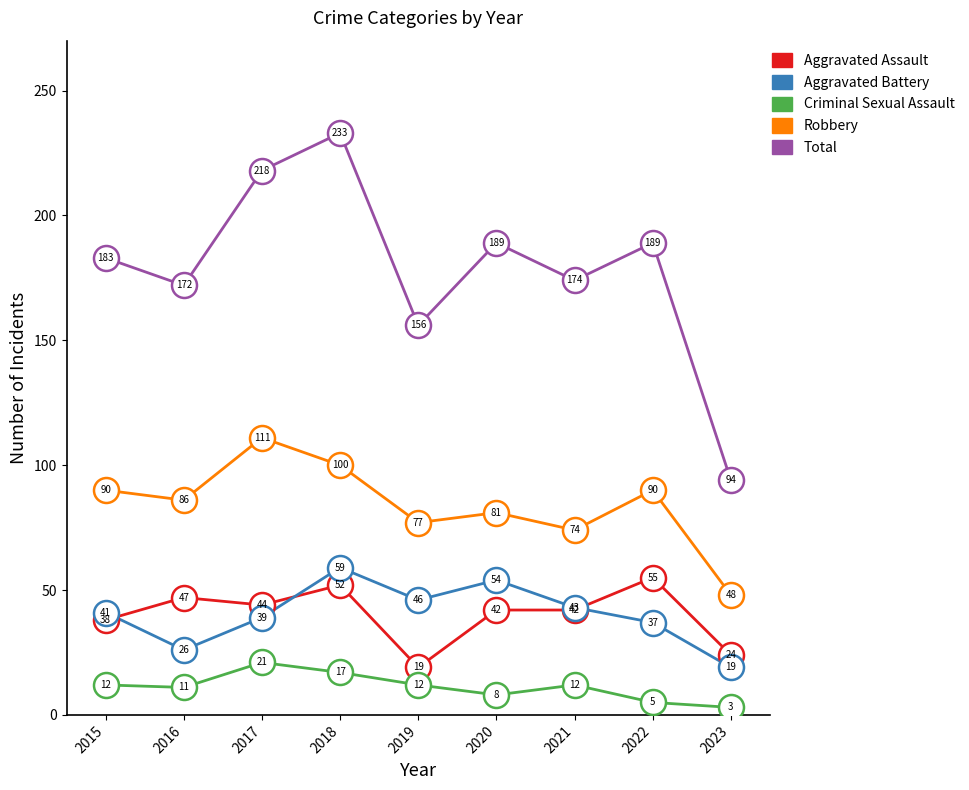

What is the sum of the Robbery values at 2019 and 2021?

151